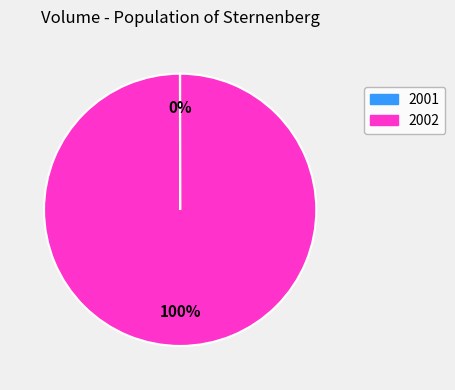

To the nearest percent, what is the average slice percentage?

50%